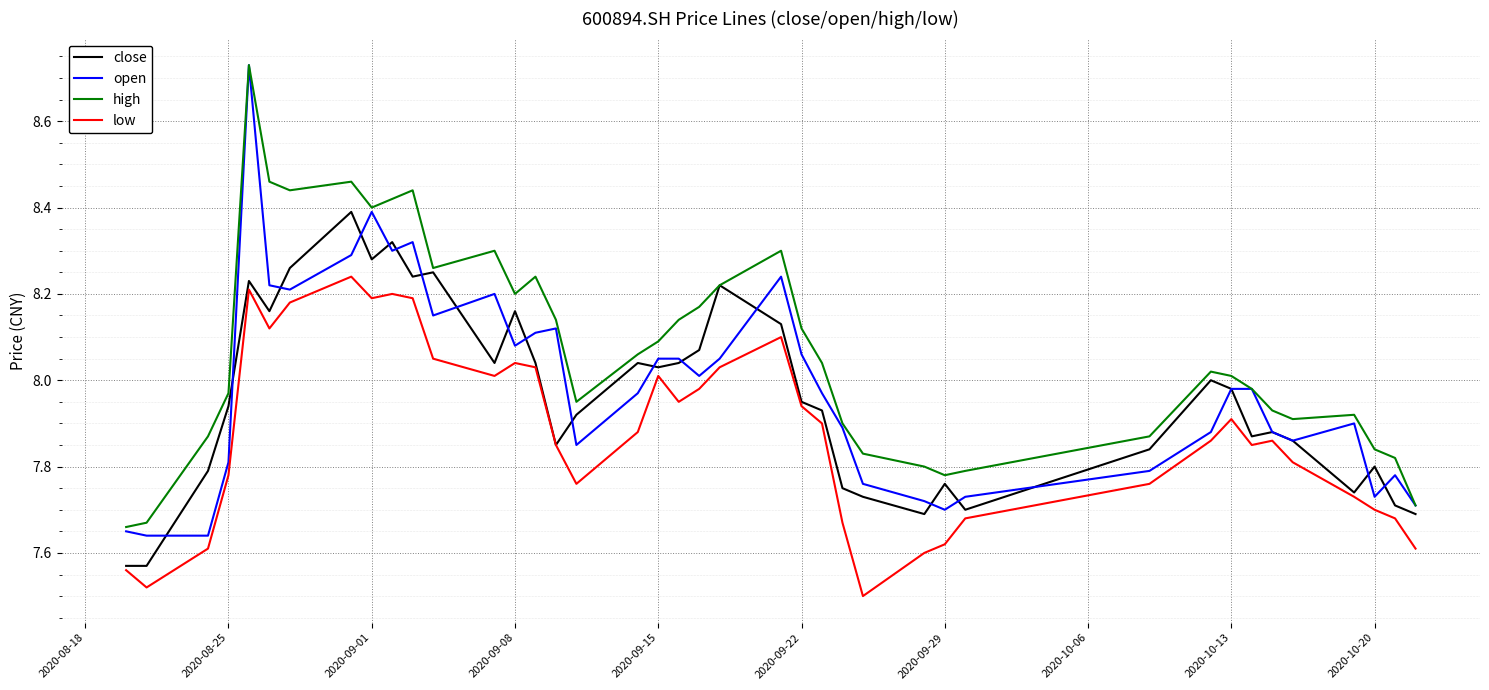

Which series has the largest total across all categories?

high